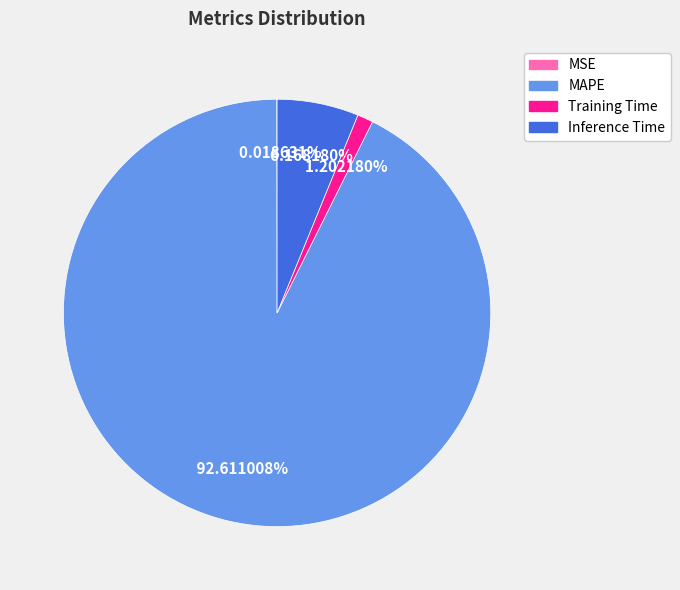

Is the sum of Training Time and Inference Time greater than half?

No